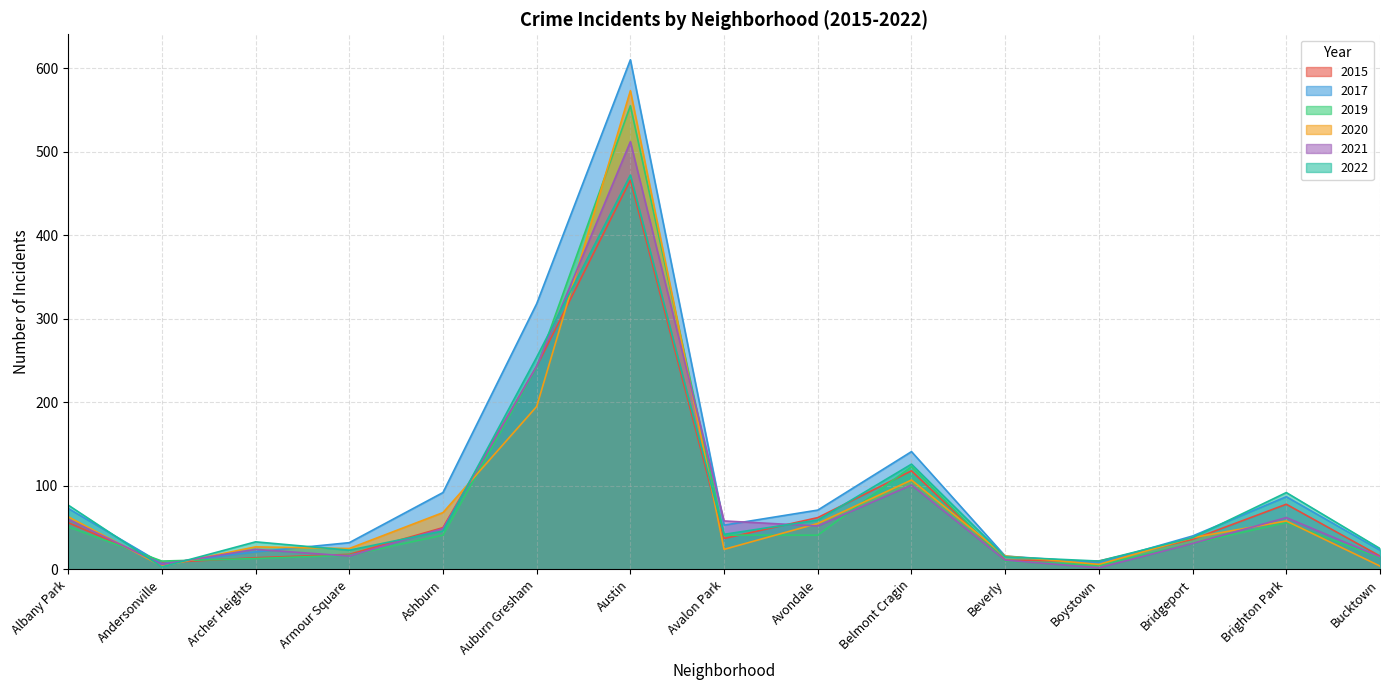

Where is the first local maximum for 2017?

Austin